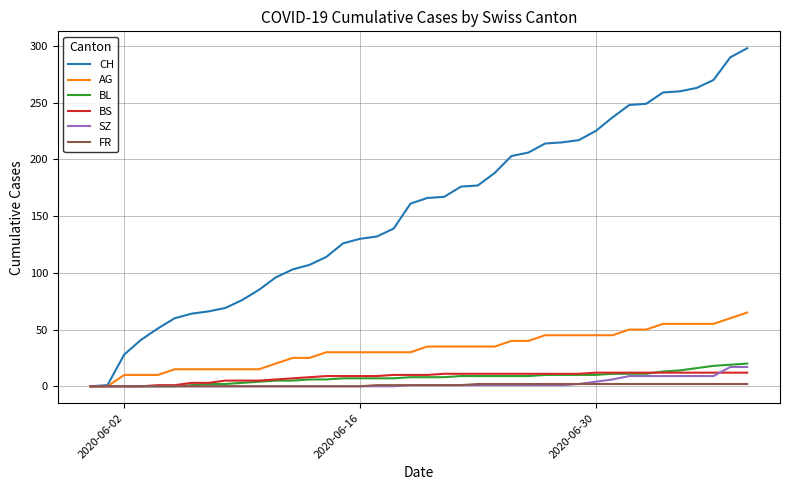

Which series has the largest total across all categories?

CH